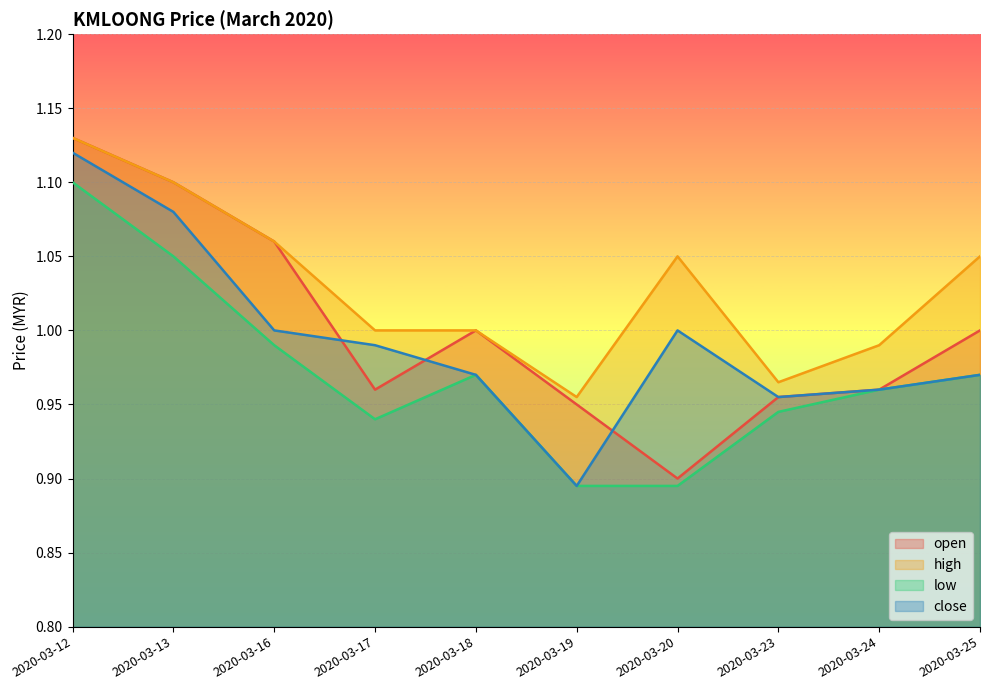

What is the minimum value for close?

0.9